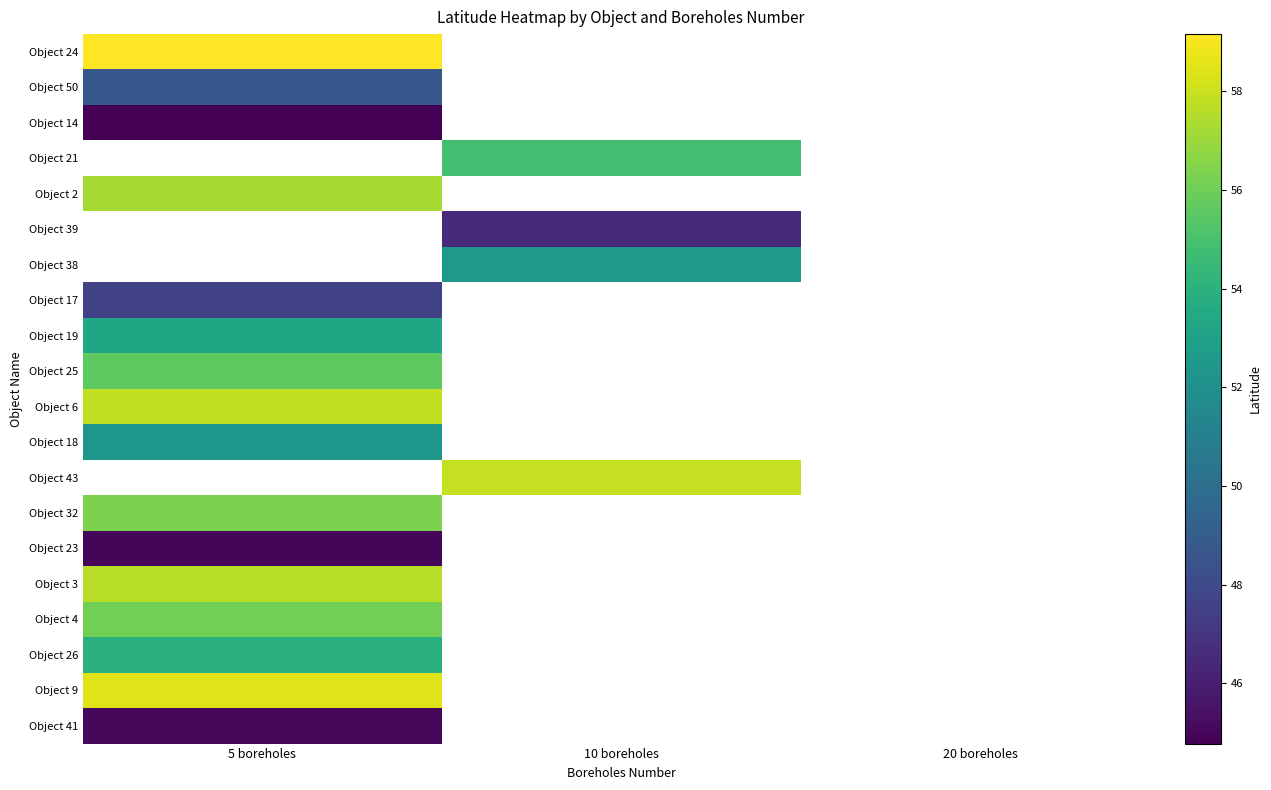

How many distinct data groups are displayed?

20